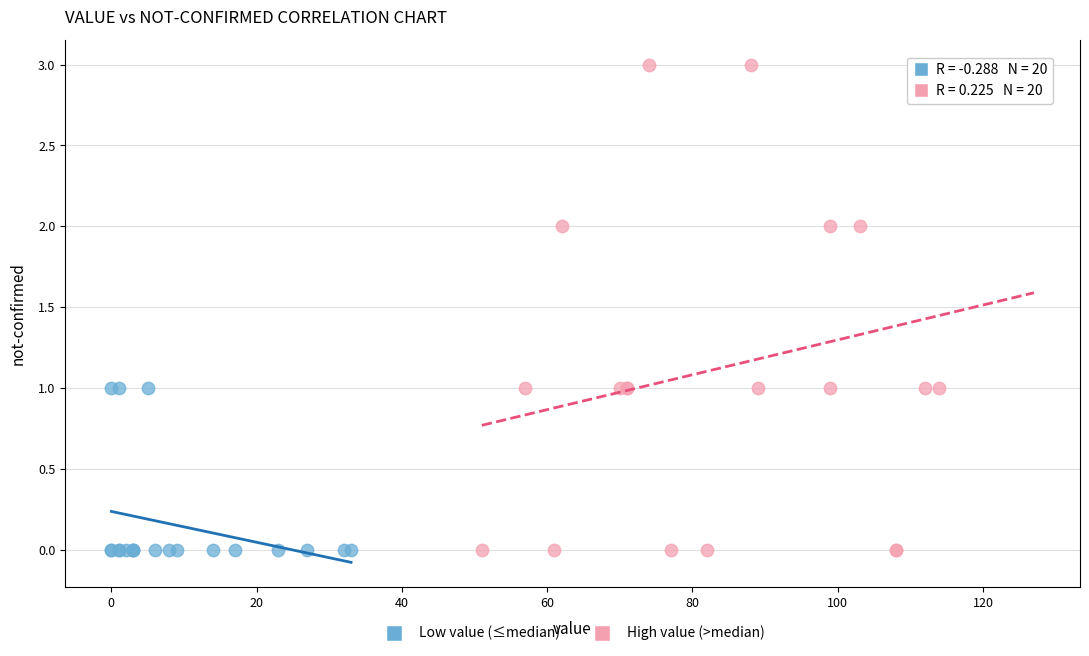

Which series has the widest spread of Y values?

High value (>median)